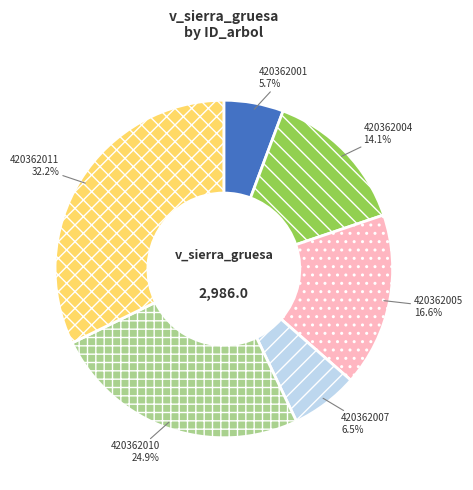

What is the ratio of the value at 420362005 to the value at 420362007?

2.6